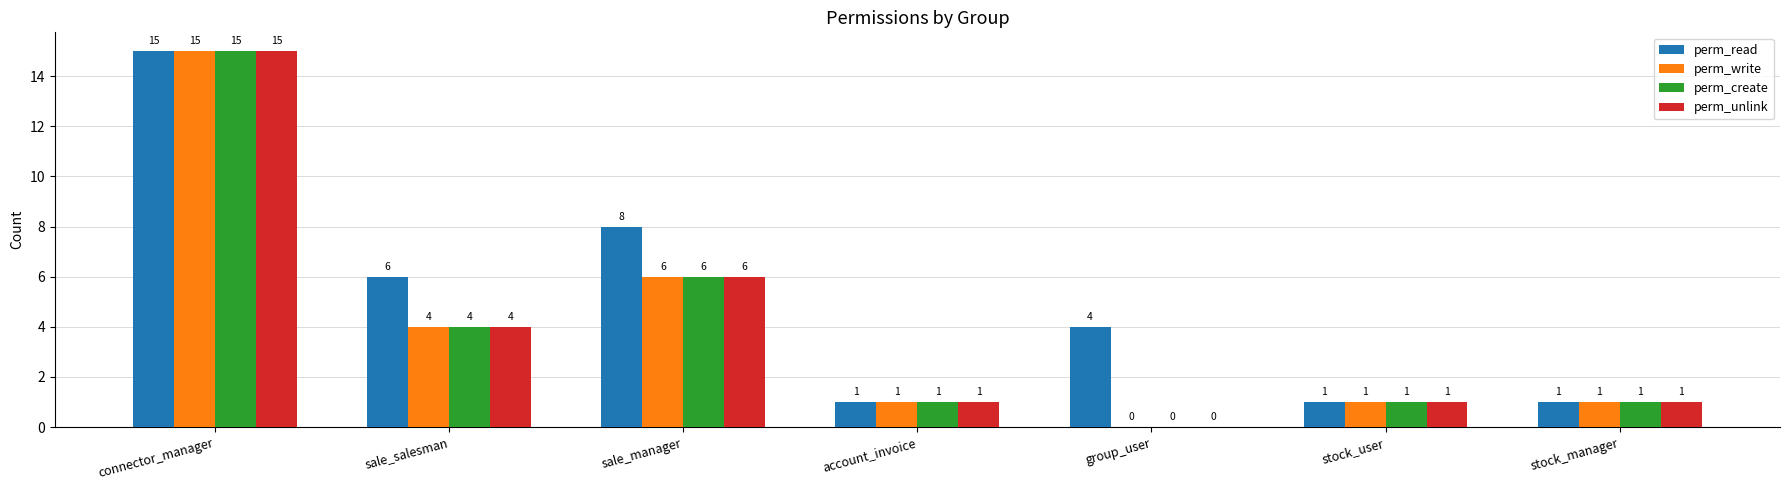

The perm_create series shows 2 at account_invoice. True or false?

False